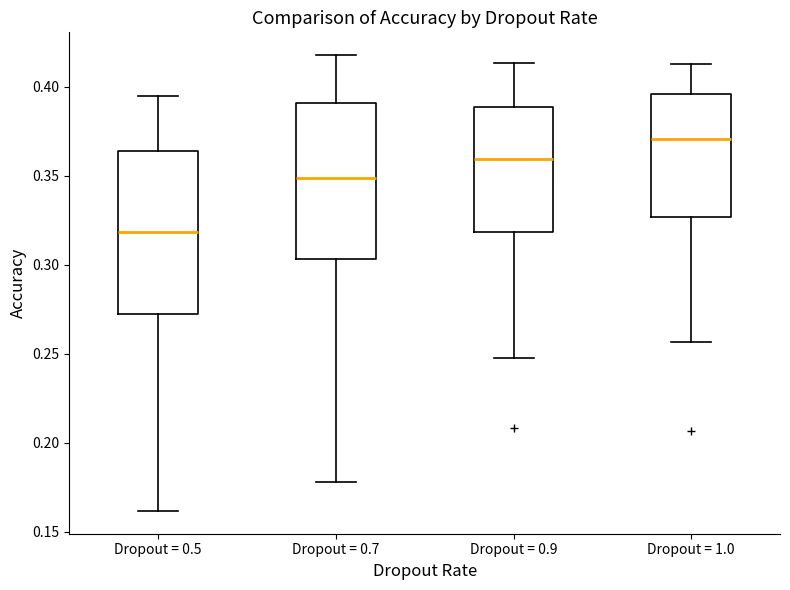

Where does the lower whisker of the box for Dropout = 0.5 end on the y-axis? The values are not printed on the chart, so give them approximately, as read against the axis.

0.160